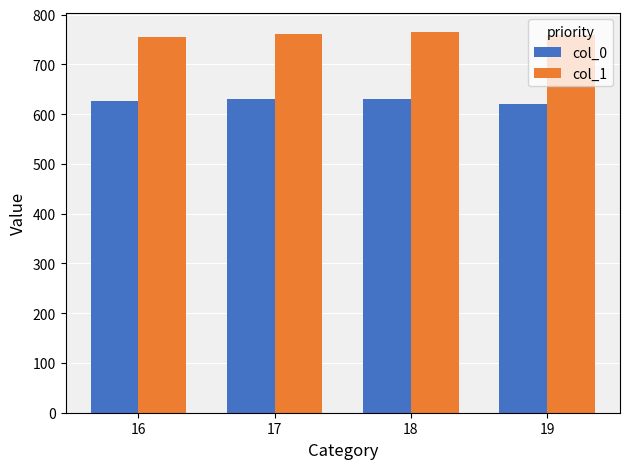

List the series in order of their overall mean, lowest first.

col_0, col_1